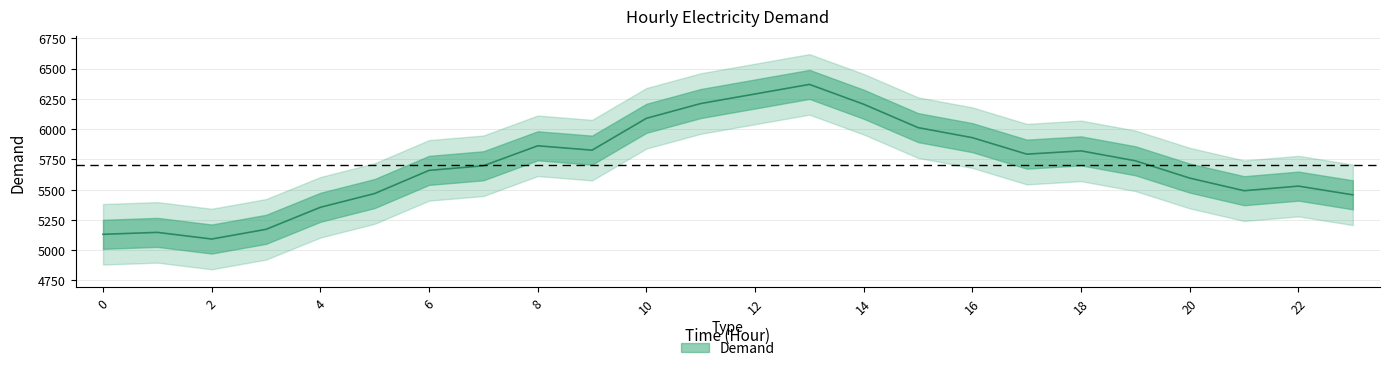

What is the sum of the values at 11 and 4?

11565